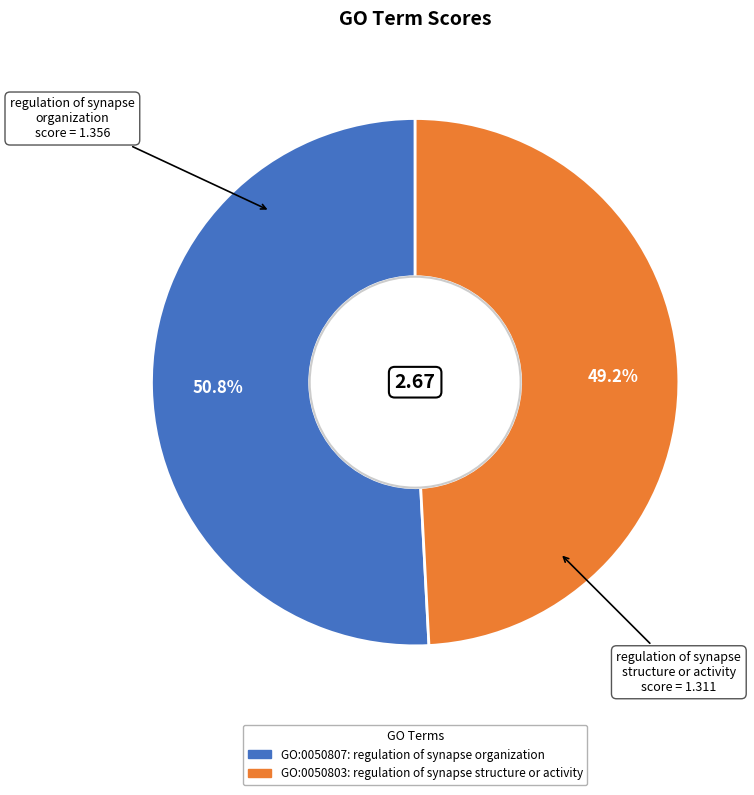

Does any single category account for the majority?

Yes